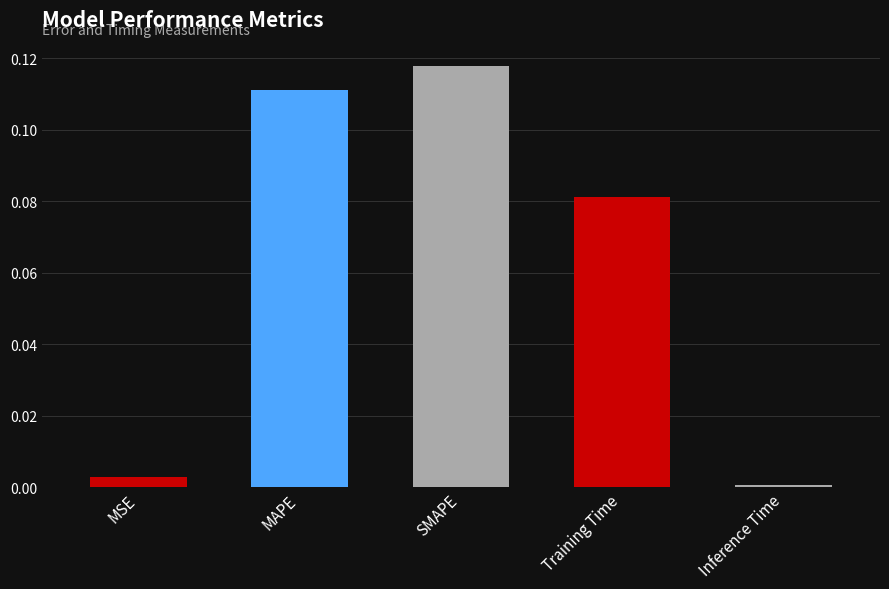

Between Inference Time and Training Time, which is larger?

Training Time